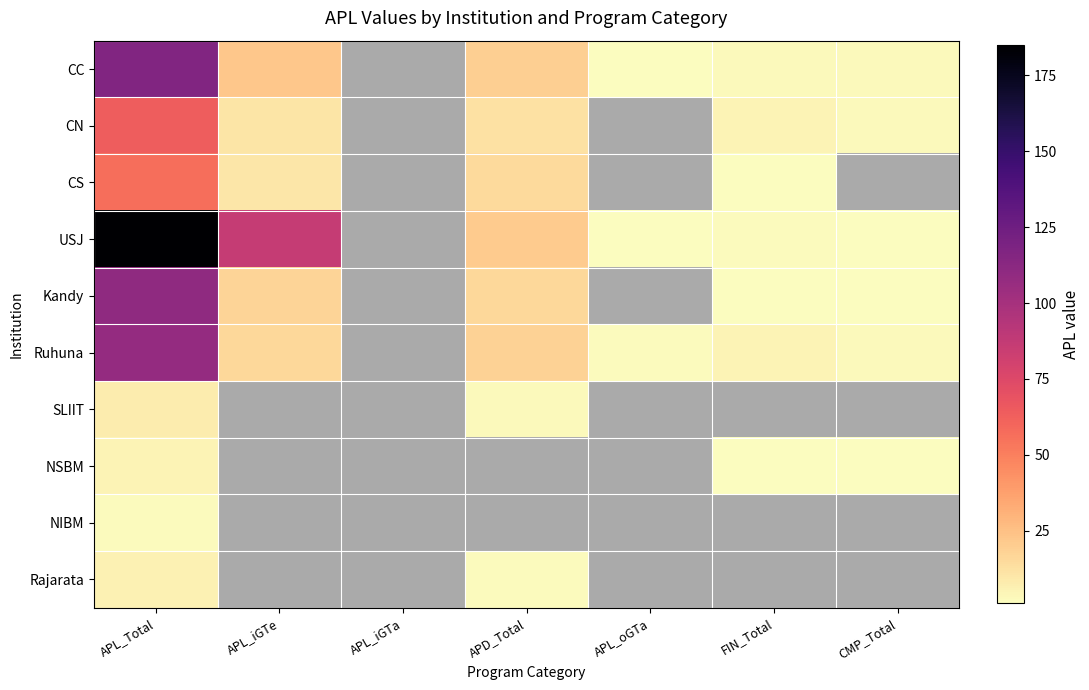

List the series in order of their peak value, lowest first.

NIBM, NSBM, Rajarata, SLIIT, CS, CN, Ruhuna, Kandy, CC, USJ